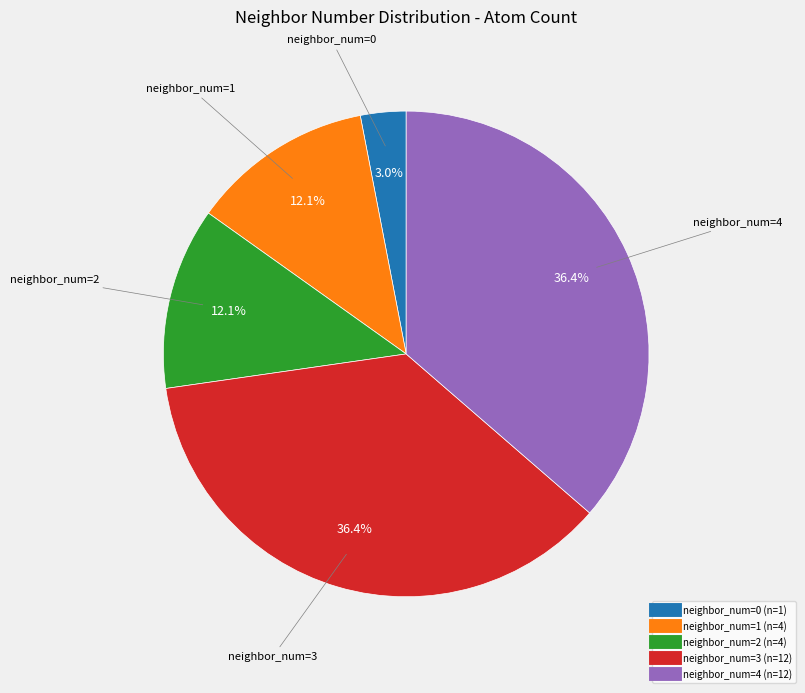

Does any single category account for the majority?

No